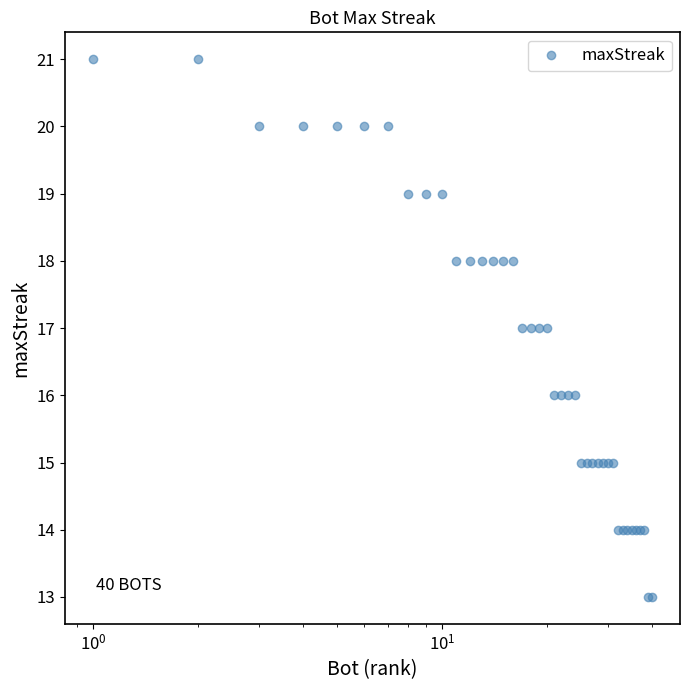

What is the minimum value shown in the chart?

13